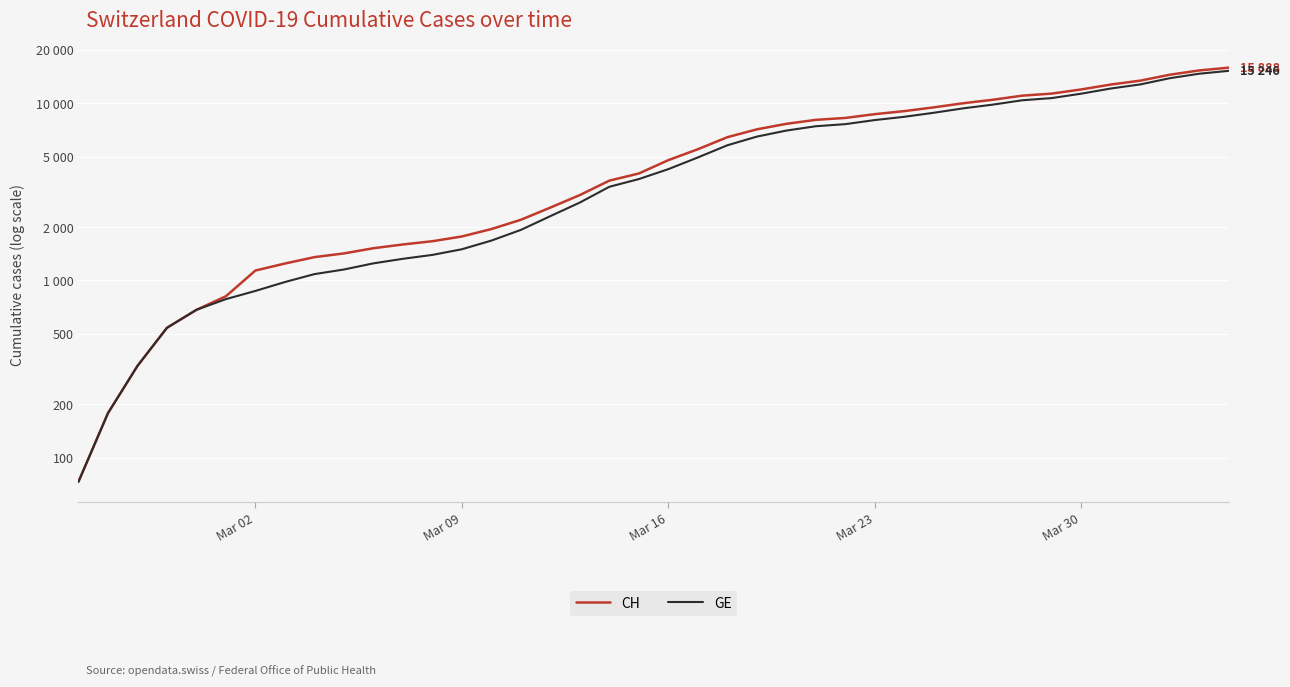

What is the difference between the maximum and minimum values in the GE series?

15173